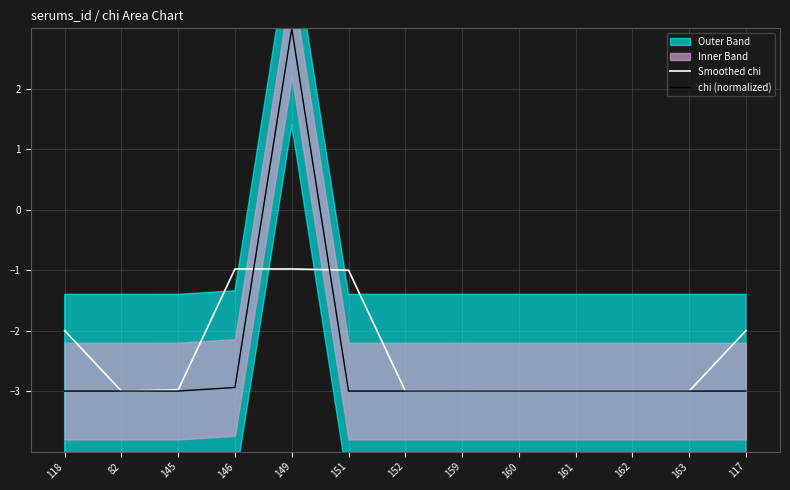

Rank the categories by chi (normalized) value from lowest to highest.

162, 163, 151, 118, 117, 161, 160, 152, 82, 159, 145, 146, 149